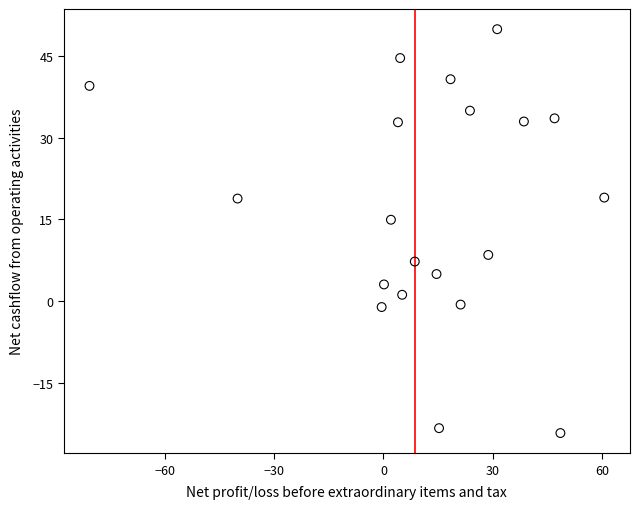

What is the range of X values (max minus min)?

141.1